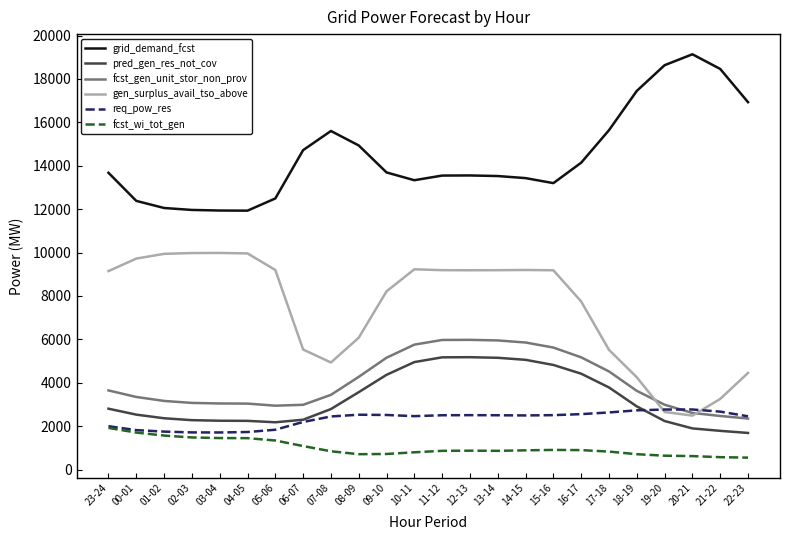

Does the chart display data point markers on the line(s)?

No